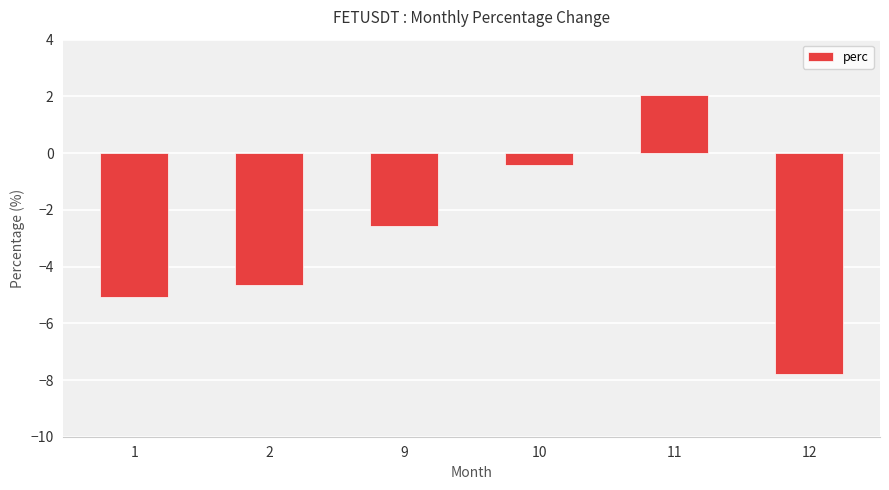

Read the value at 2.

-4.6